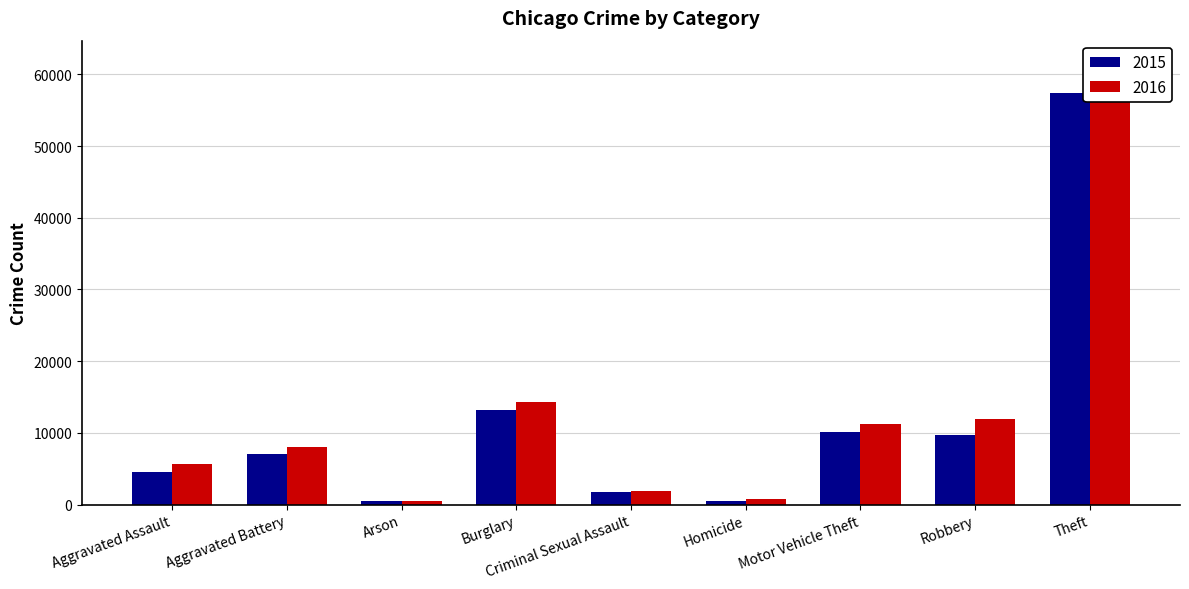

Reading right to left, what are all the values shown in this chart?

2015: 57352	9638	10068	496	1703	13184	448	7019	4480
2016: 61623	11960	11285	786	1861	14289	515	8085	5713